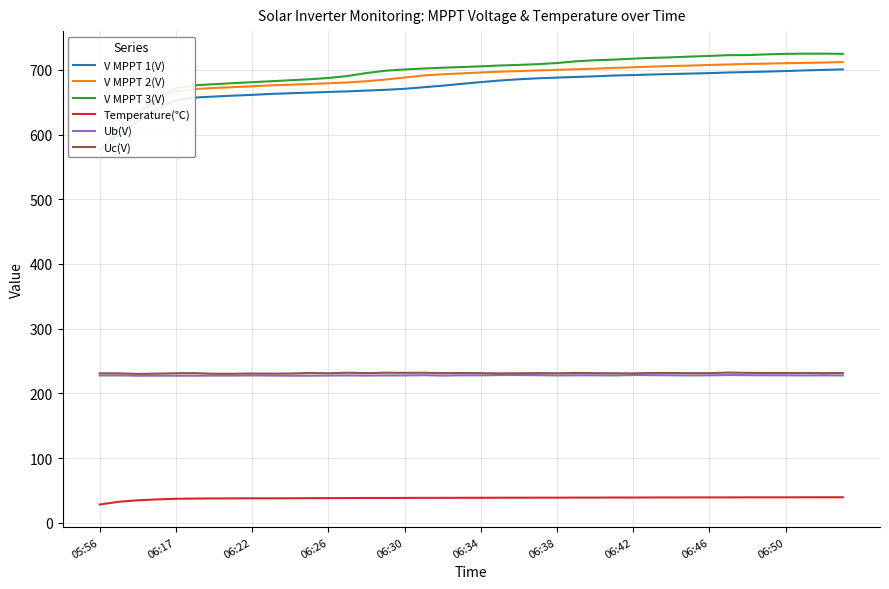

True or false: Ub(V) and Temperature(℃) cross at least once.

False